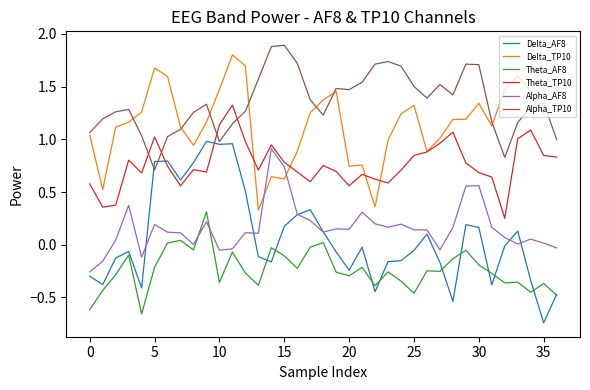

What are all the series names shown in the legend?

Delta_AF8, Delta_TP10, Theta_AF8, Theta_TP10, Alpha_AF8, Alpha_TP10